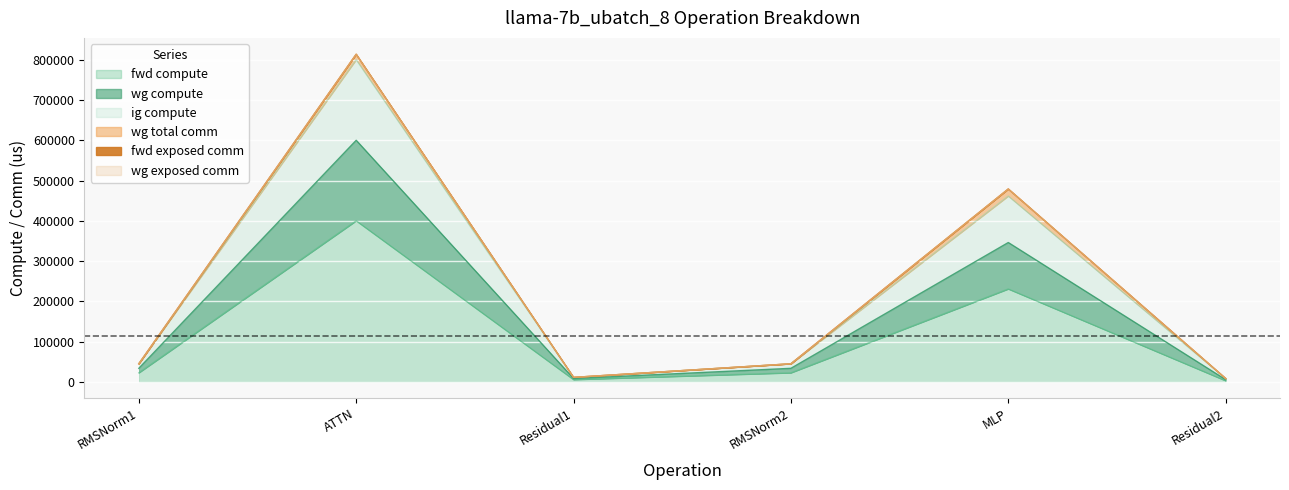

Between ATTN and Residual2, which is larger?

ATTN